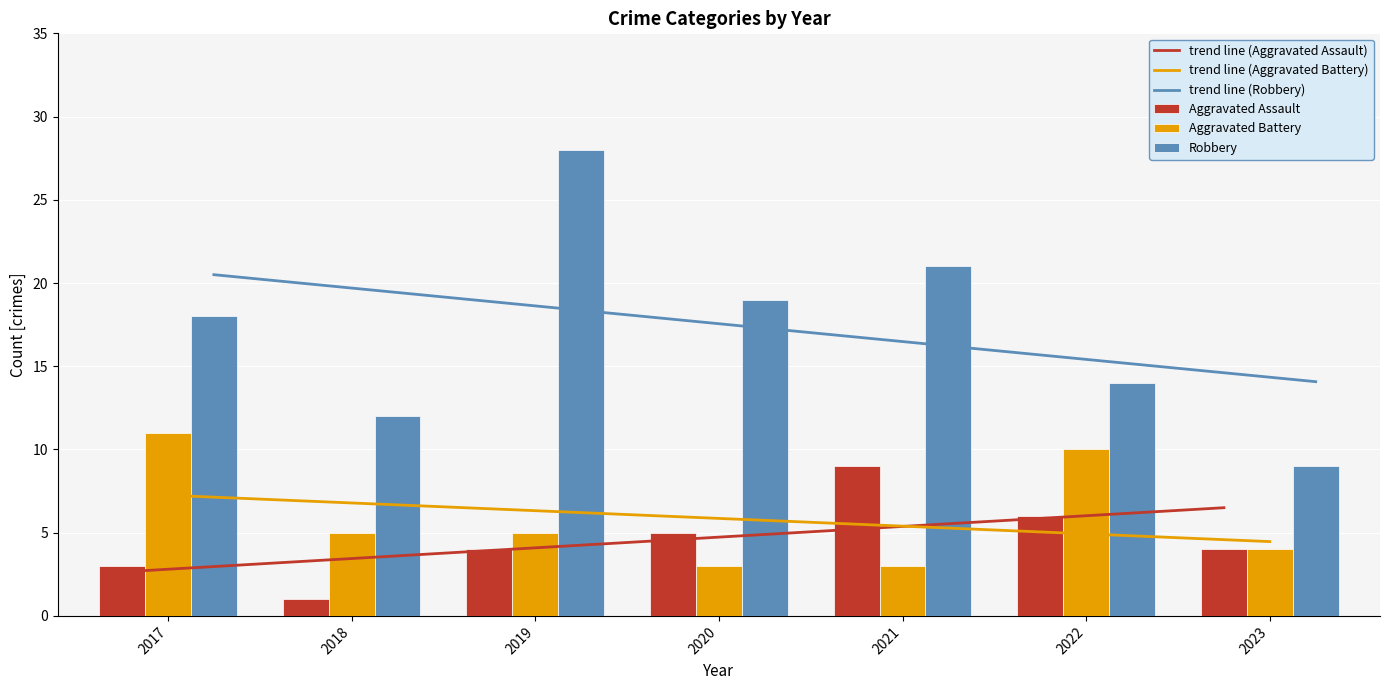

Rank the series at 2021 from highest to lowest value.

Robbery, Aggravated Assault, Aggravated Battery